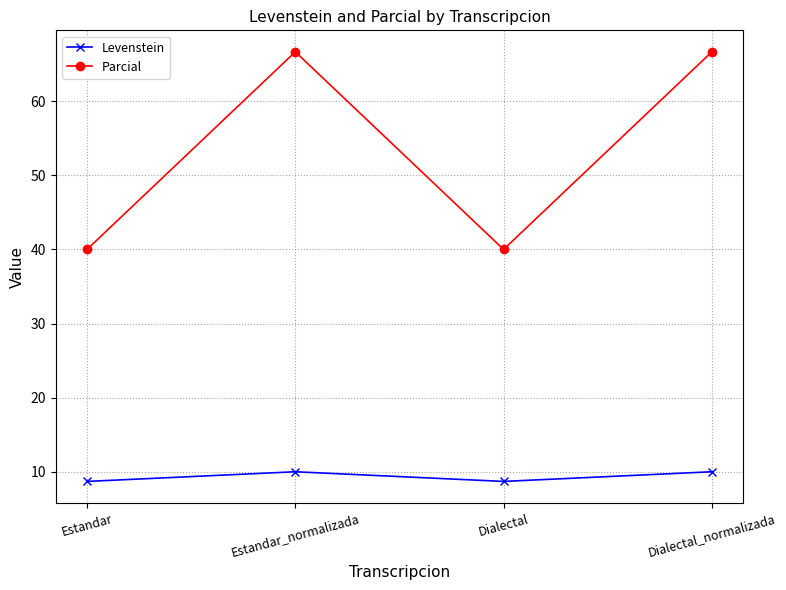

What is the spread (max minus min) of values at Dialectal?

31.3